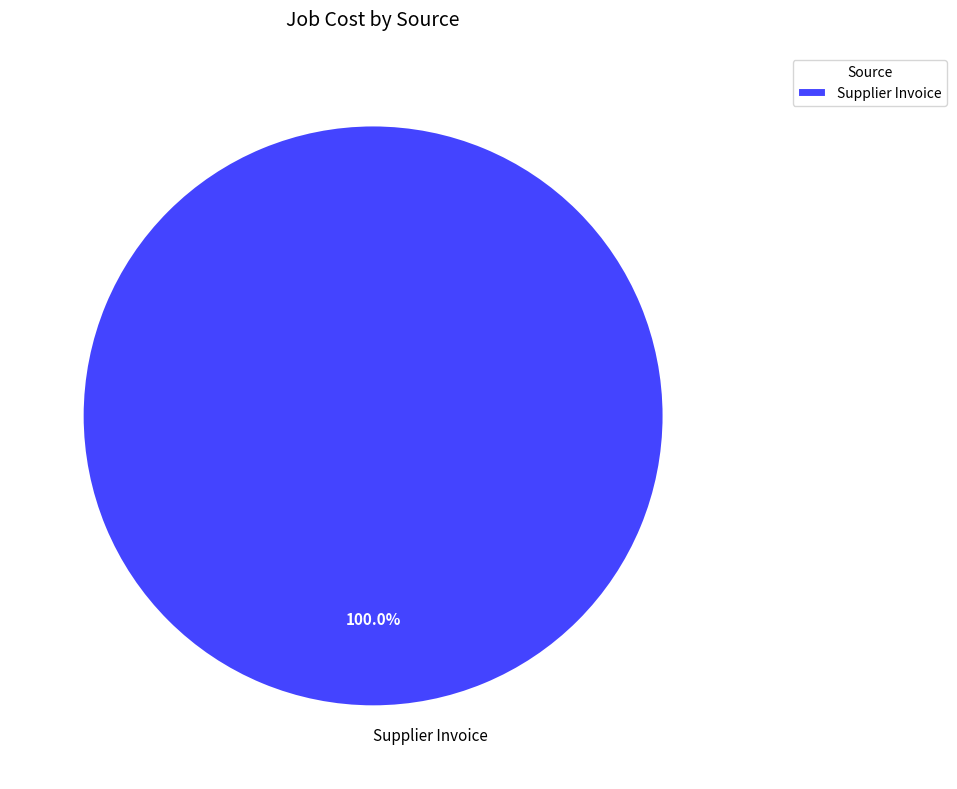

Rank the categories by value from highest to lowest.

Supplier Invoice